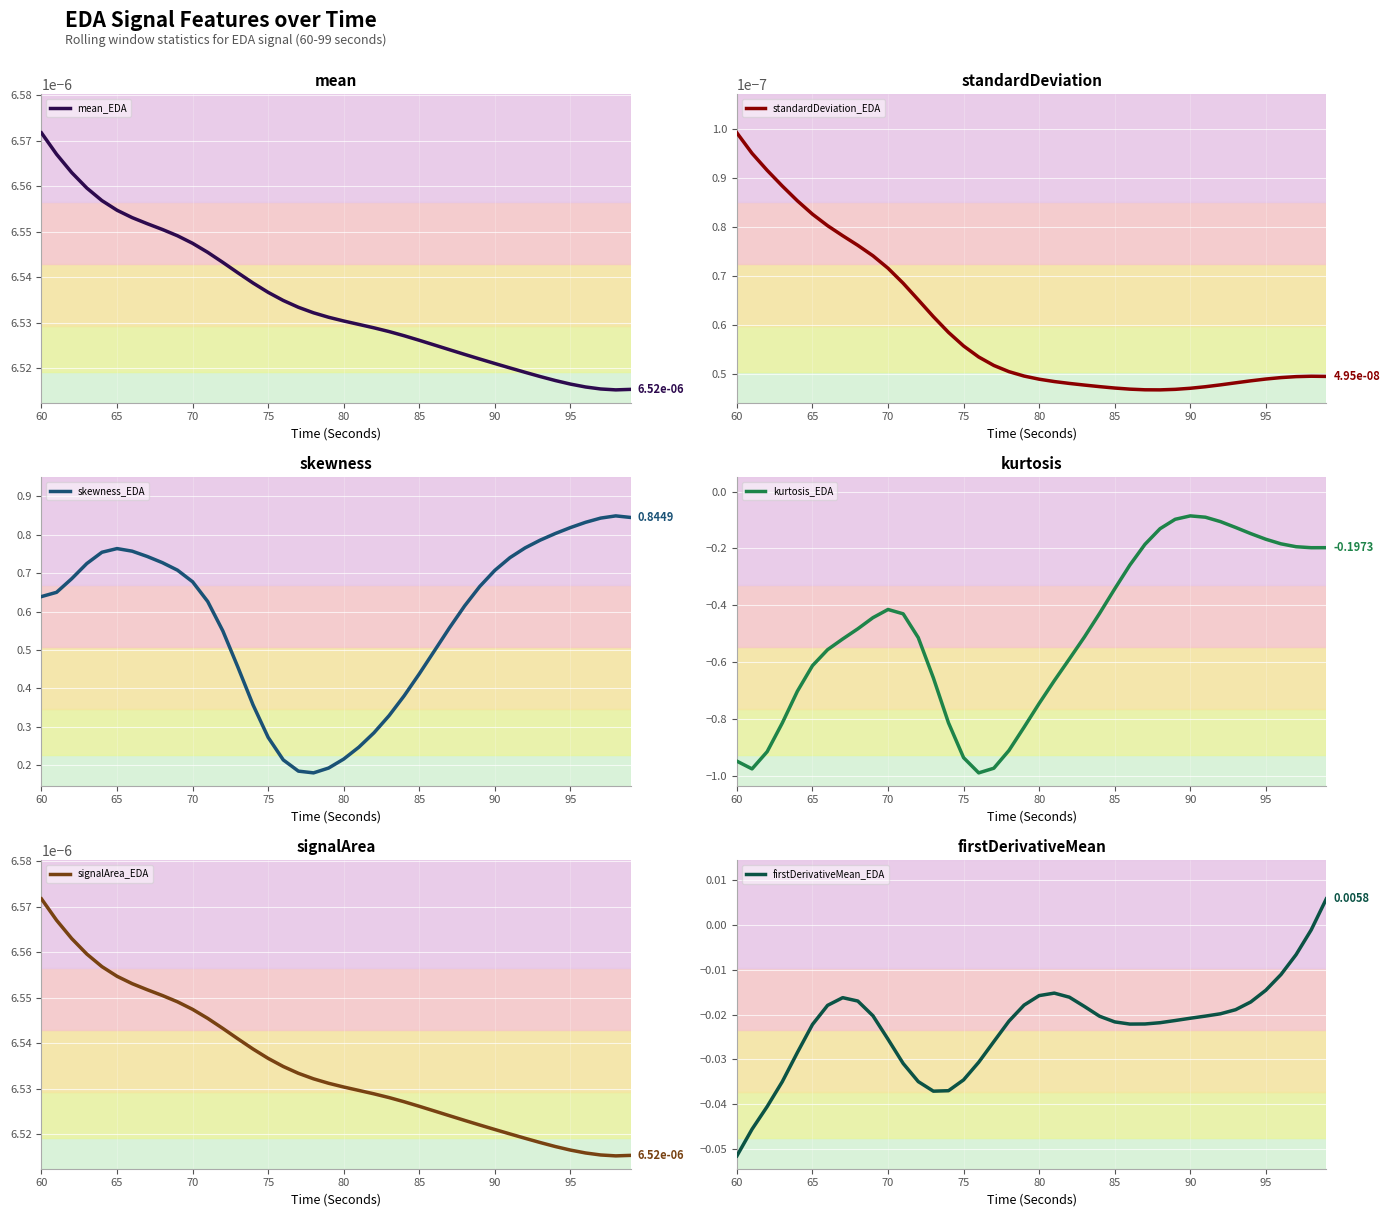

Rank the series by their maximum value, from lowest to highest.

kurtosis_EDA, standardDeviation_EDA, signalArea_EDA, mean_EDA, firstDerivativeMean_EDA, skewness_EDA